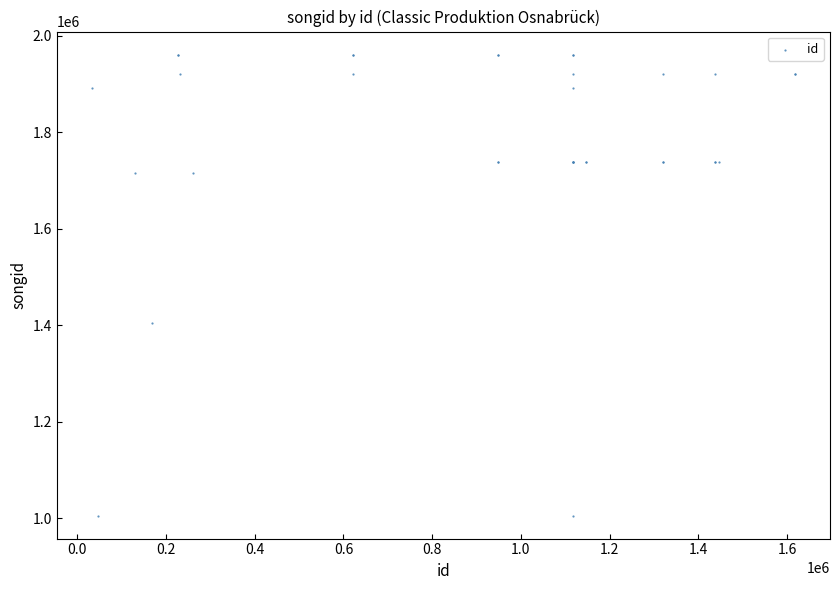

What Y value in the scatter plot is closest to 1483365?

1404658